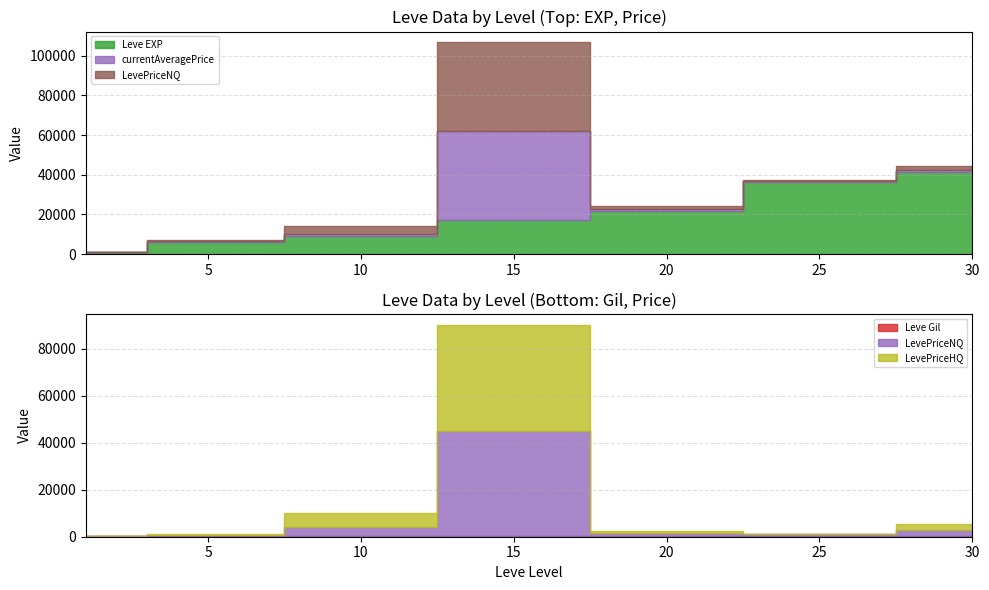

Reading left to right, what are all the values shown in this chart?

Leve EXP: 800	6280	8930	16920	21600	36390	41410
Leve Gil: 113	169	284	234	344	379	440
currentAveragePrice: 0	432	1246	45000	1211	271	847
LevePriceNQ: 0	432	3739	45000	1432	814	2273
LevePriceHQ: 0	366	5982	45000	768	0	2898